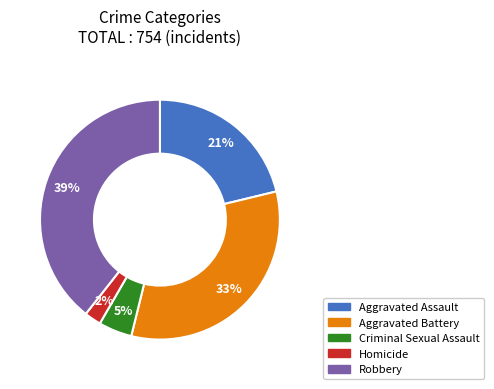

Which has a higher value, Criminal Sexual Assault or Aggravated Assault?

Aggravated Assault